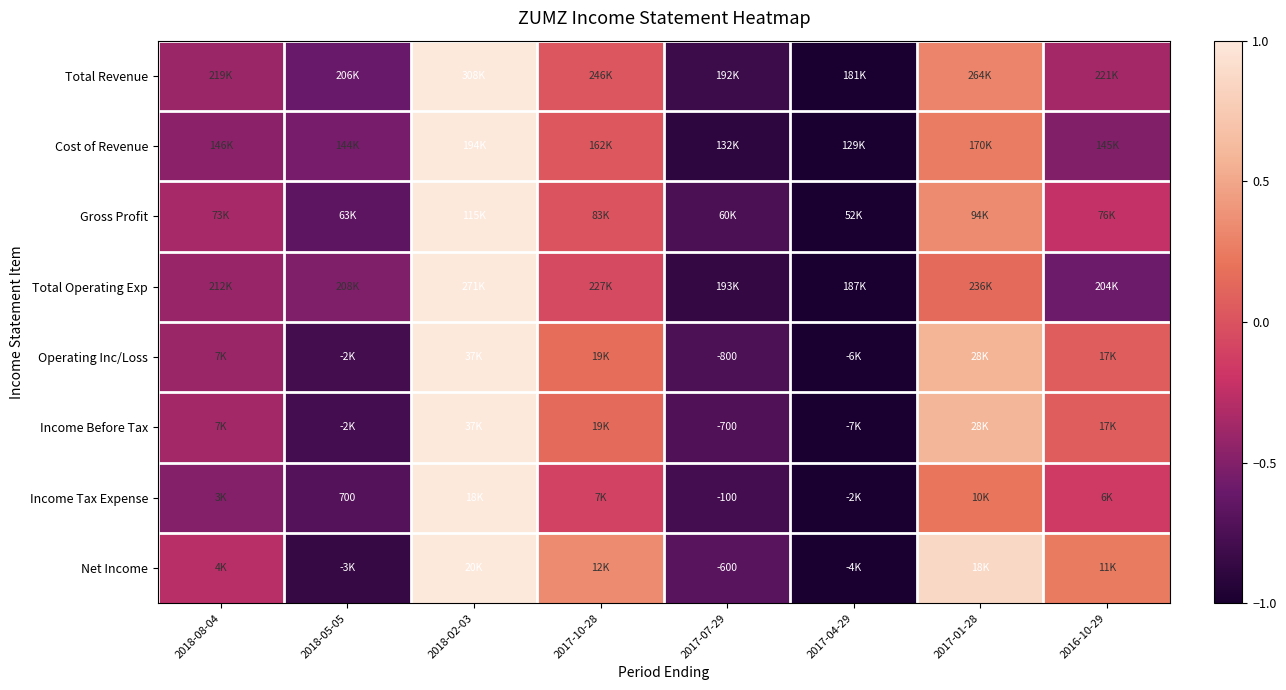

True or false: Operating Inc/Loss has a value of -1.3 at 2018-05-05.

False